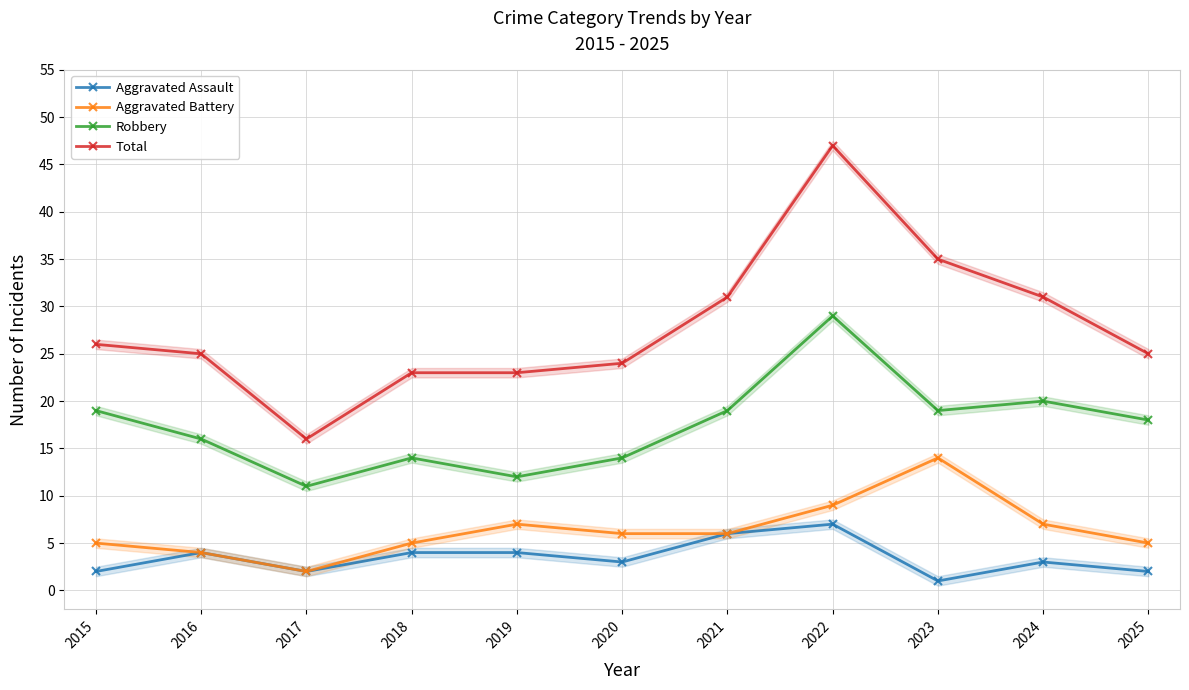

At which category is the sum across all series the highest?

2022